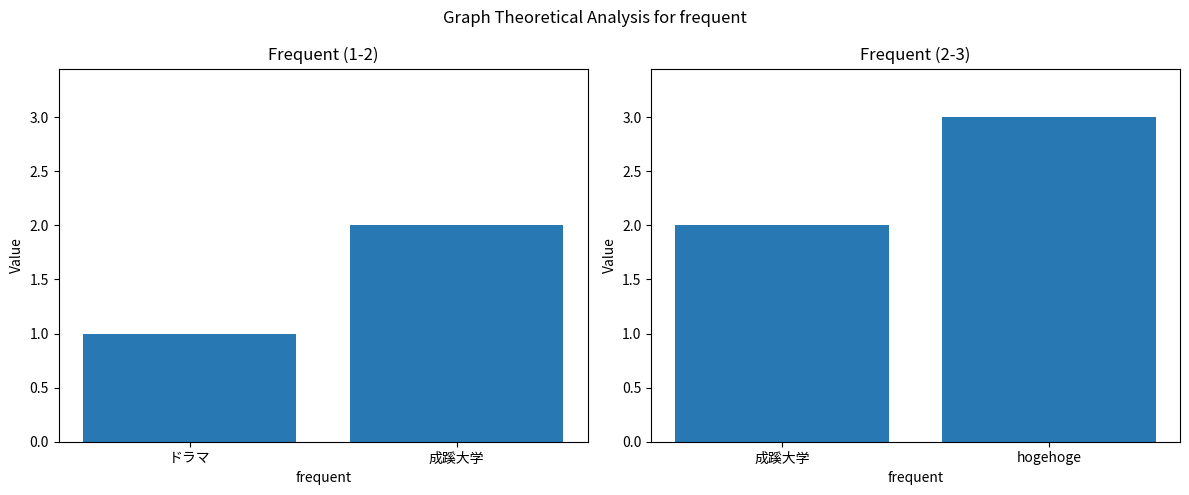

Rank the categories by value from highest to lowest.

hogehoge, 成蹊大学